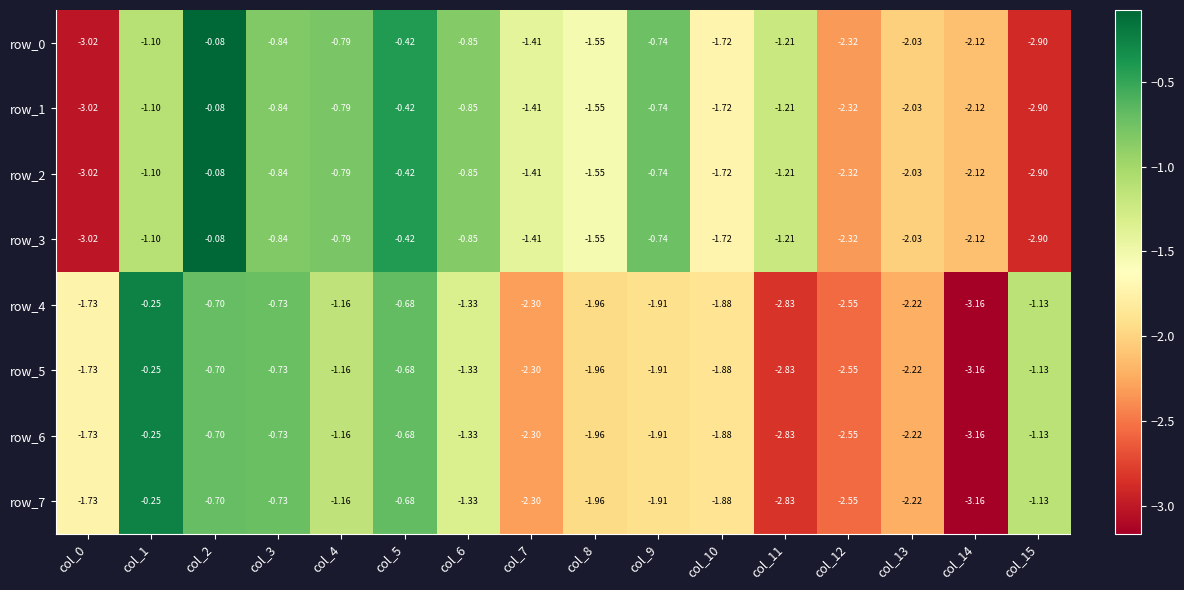

What is the difference between the row_4 values at col_13 and col_2?

1.5